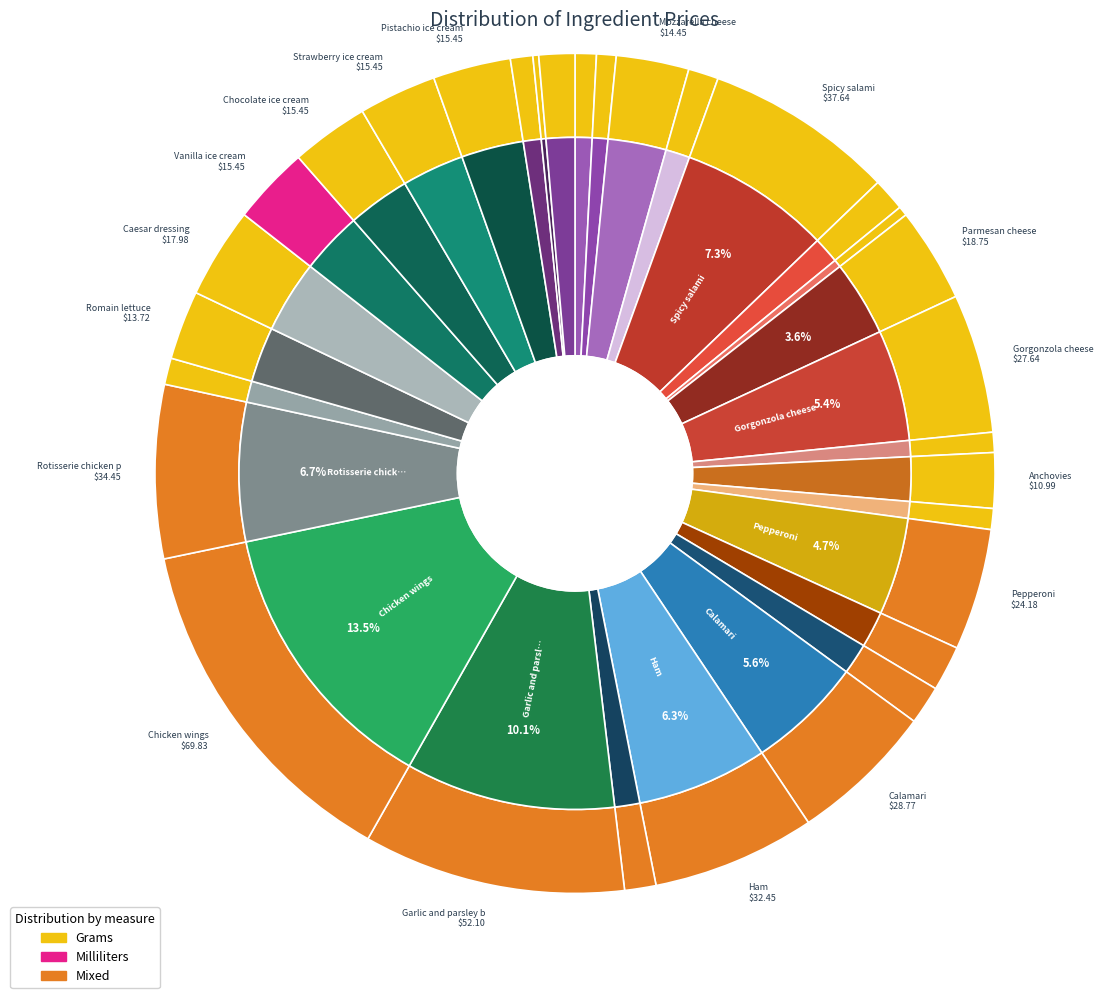

How many segments does this pie chart have?

31